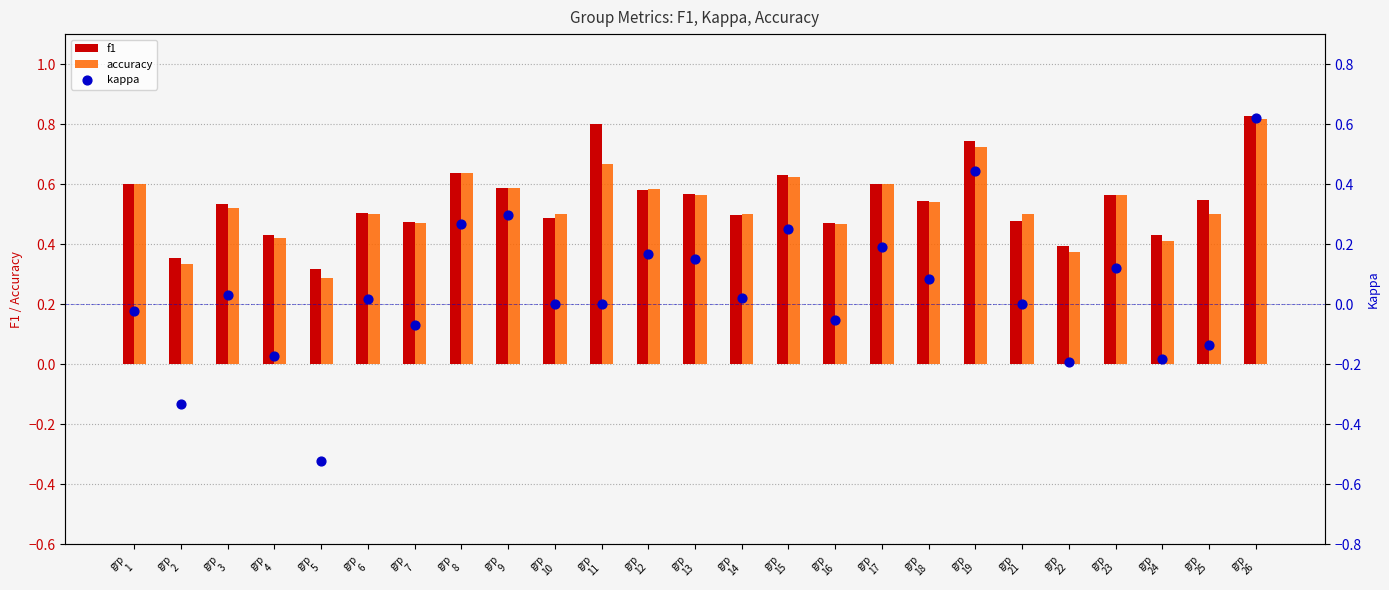

Which series has the largest total across all categories?

f1